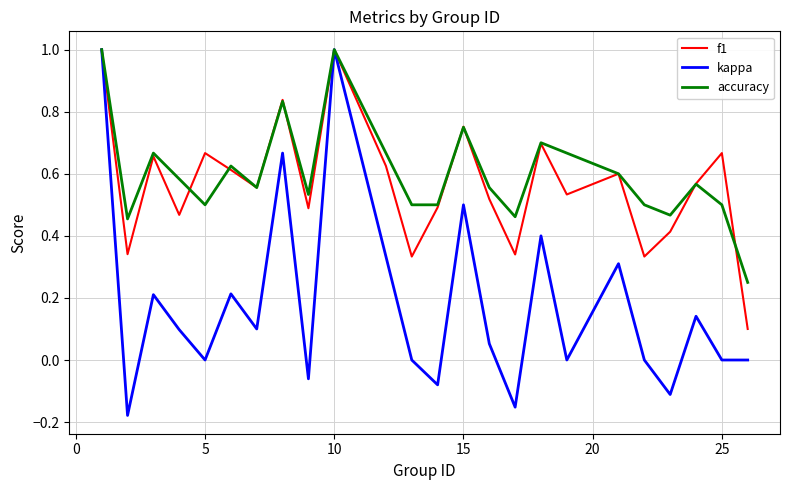

What is the maximum value for f1?

1.0